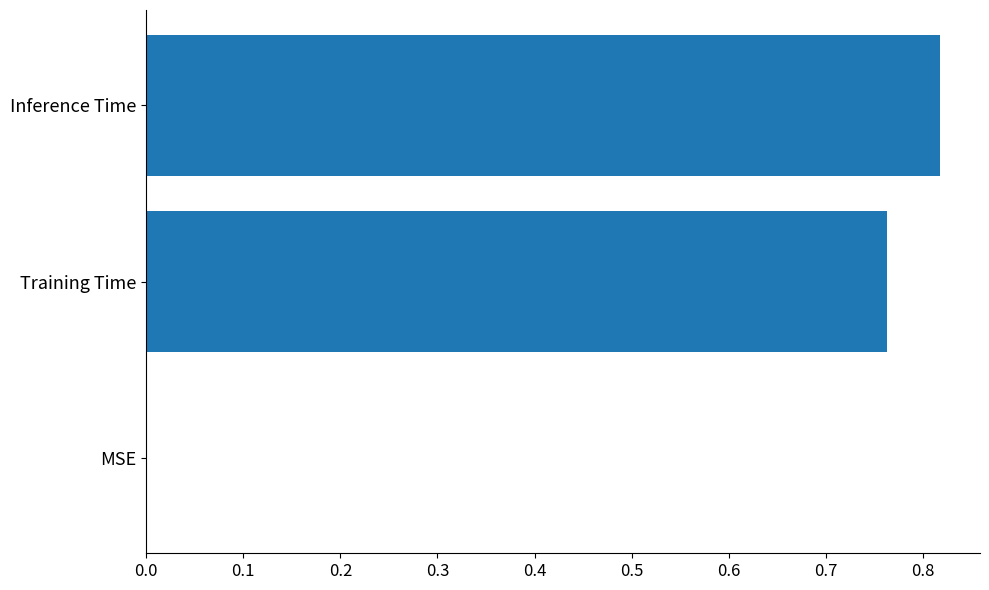

What is the change in value from MSE to Training Time?

+0.8